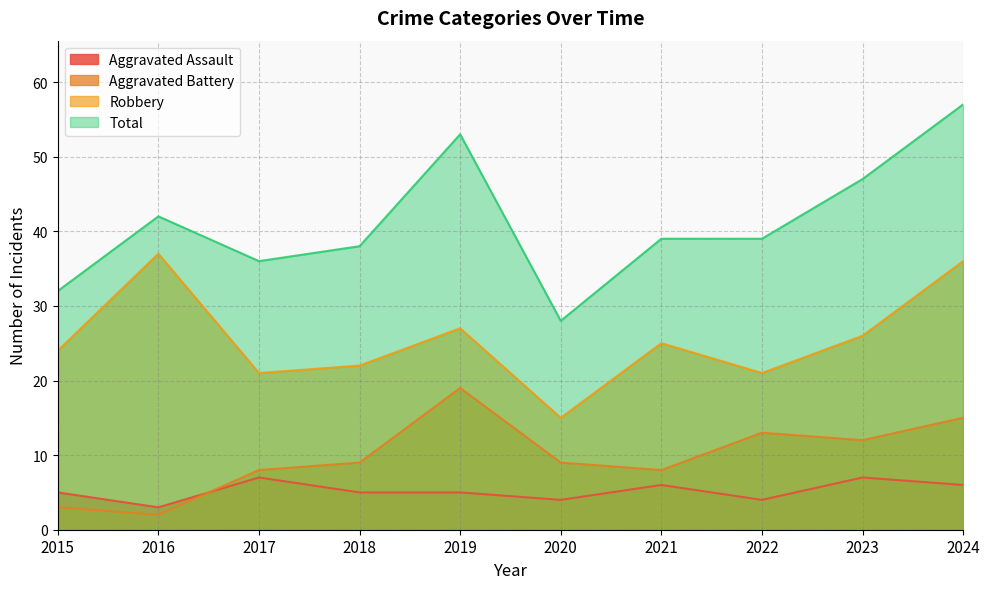

The value of Total at 2018 is 38. True or false?

True